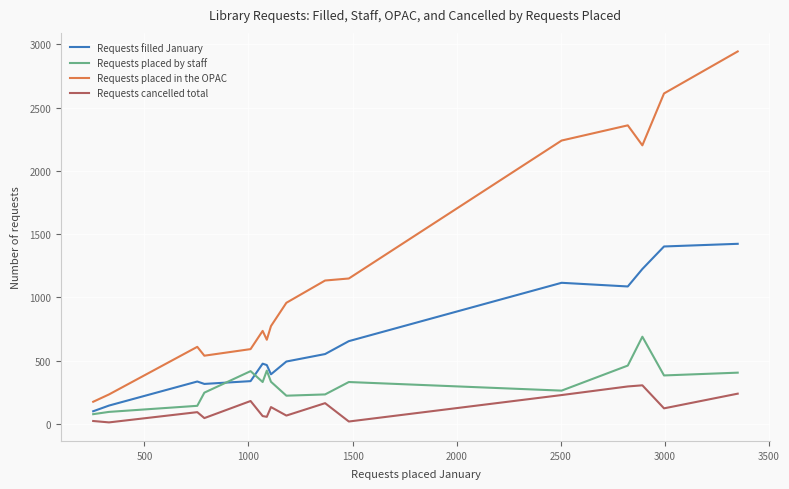

Which series has the largest total across all categories?

Requests placed in the OPAC